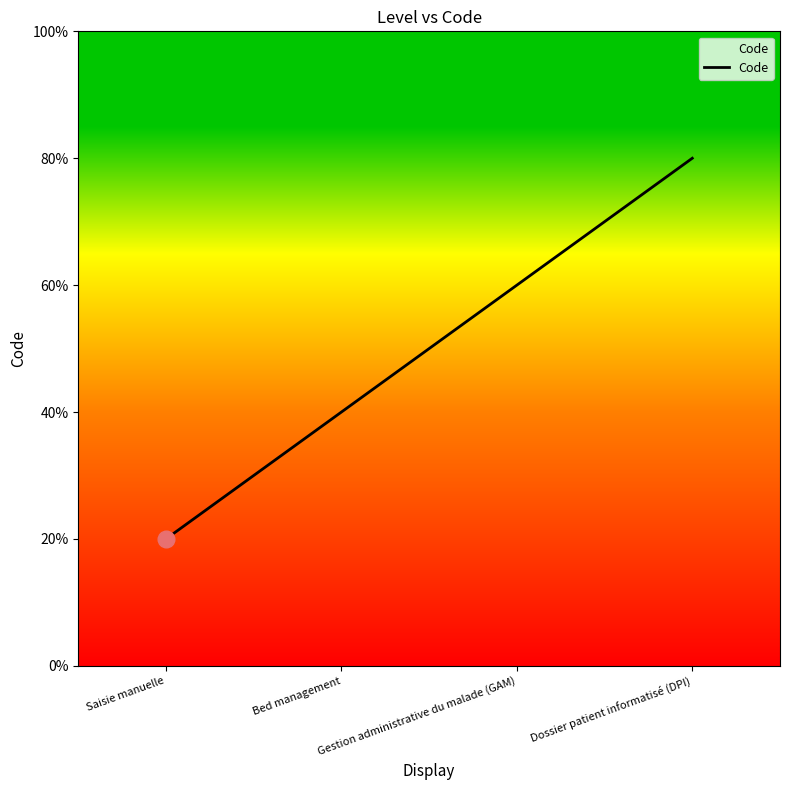

Does the chart display data point markers on the line(s)?

No